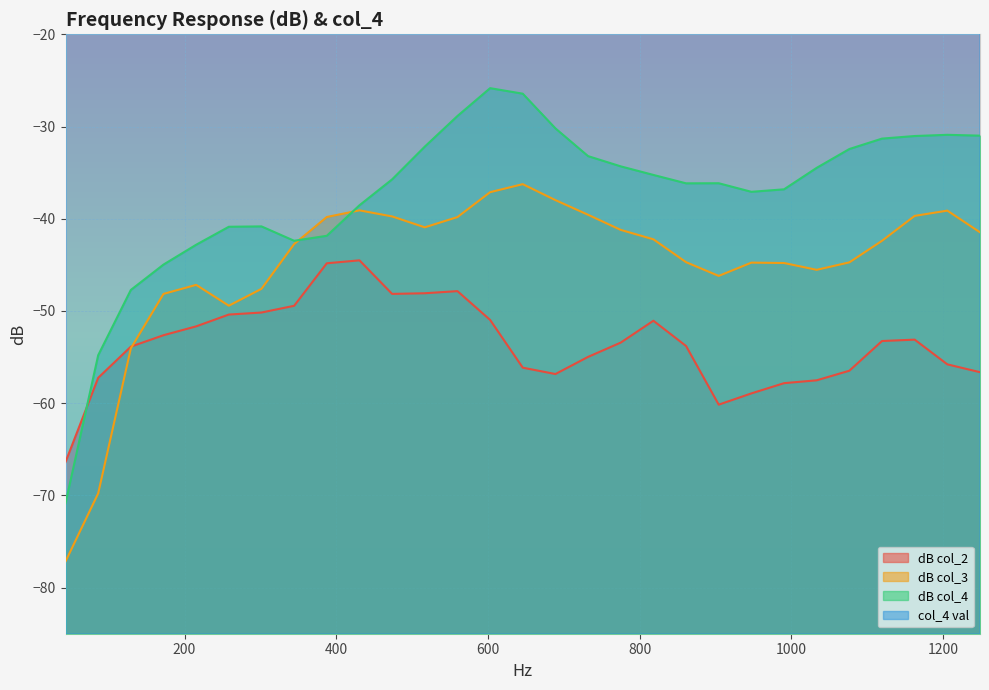

True or false: dB col_4 and col_4 val intersect in this chart.

False